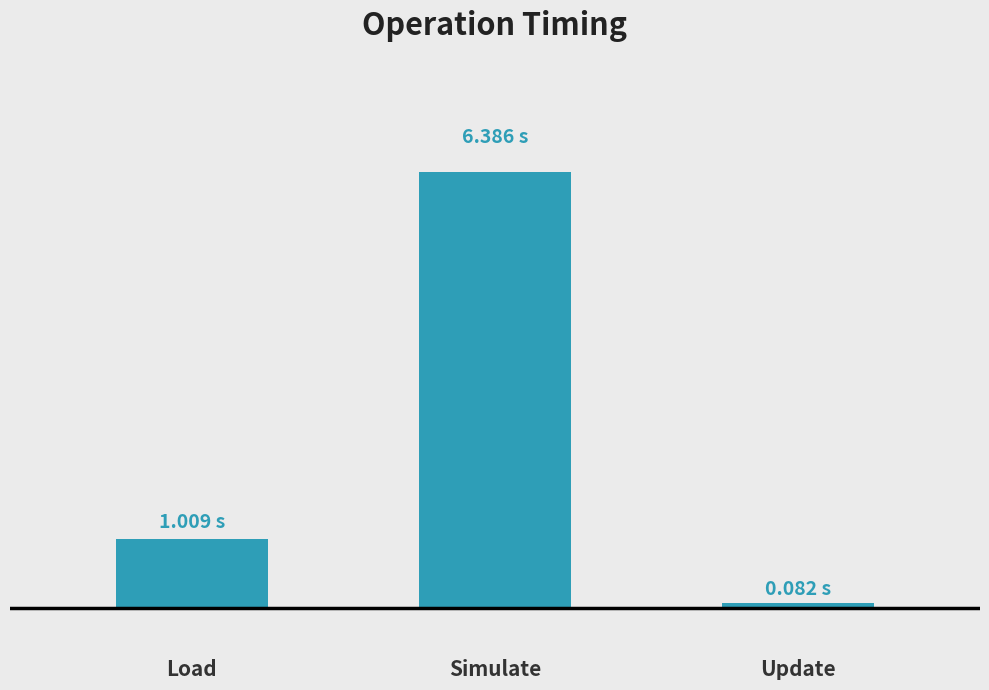

Reading left to right, extract all data points from this chart.

1.0	6.4	0.1